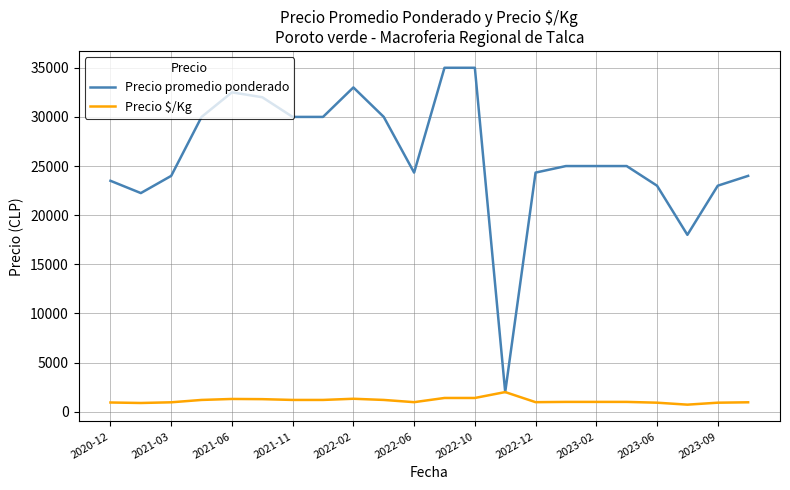

What is the maximum value shown in the chart?

35000.0